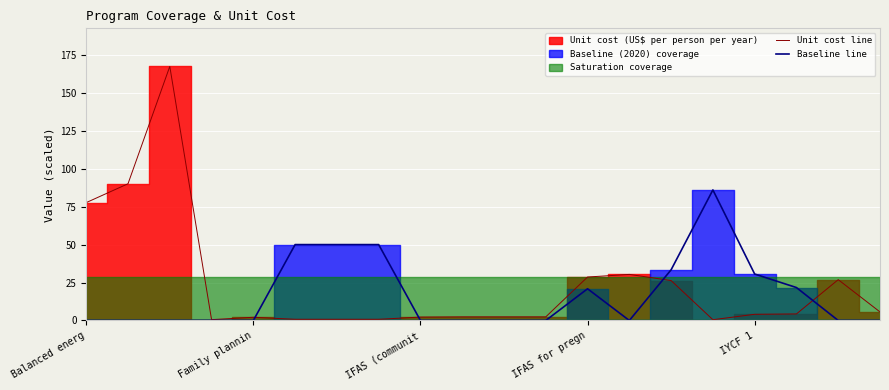

Which series changed the most between Family plannin and 9?

Unit cost line